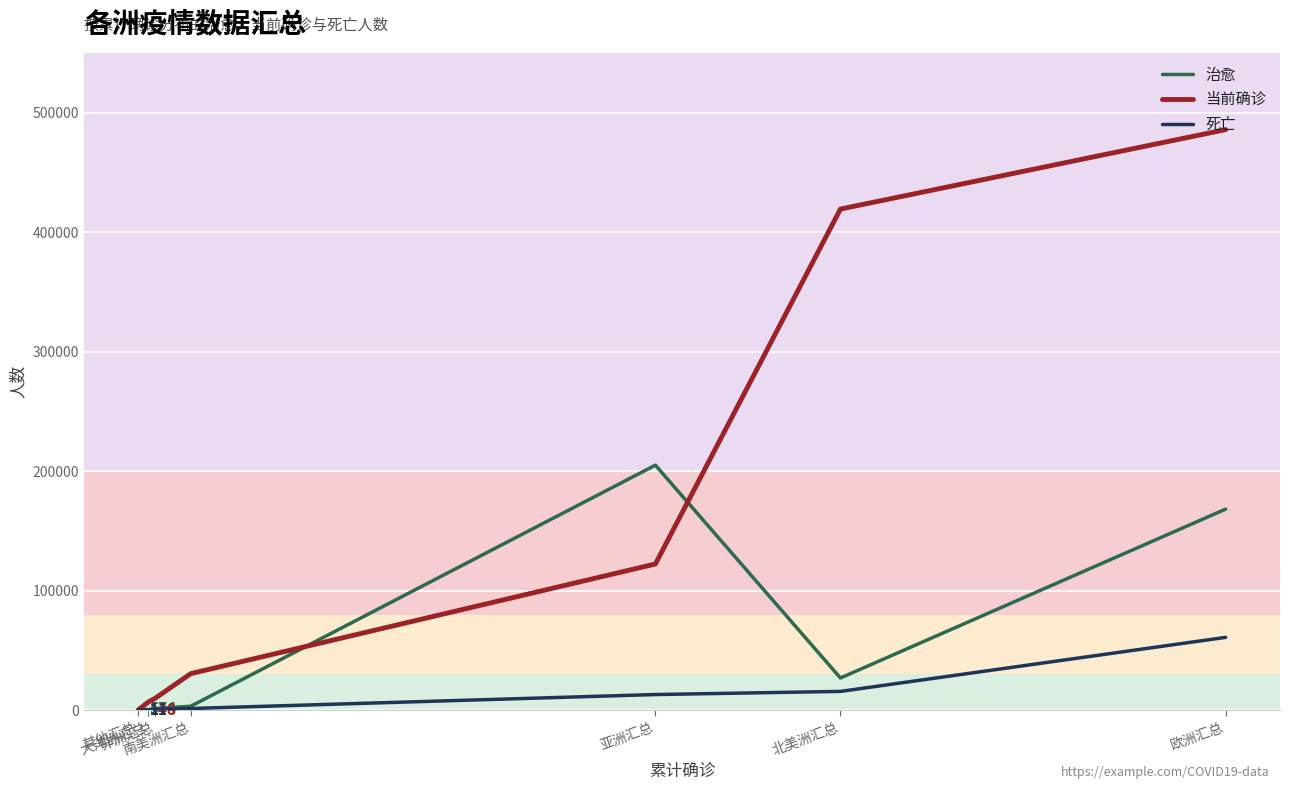

What is the difference between the maximum and second lowest values in the 当前确诊 series?

478990